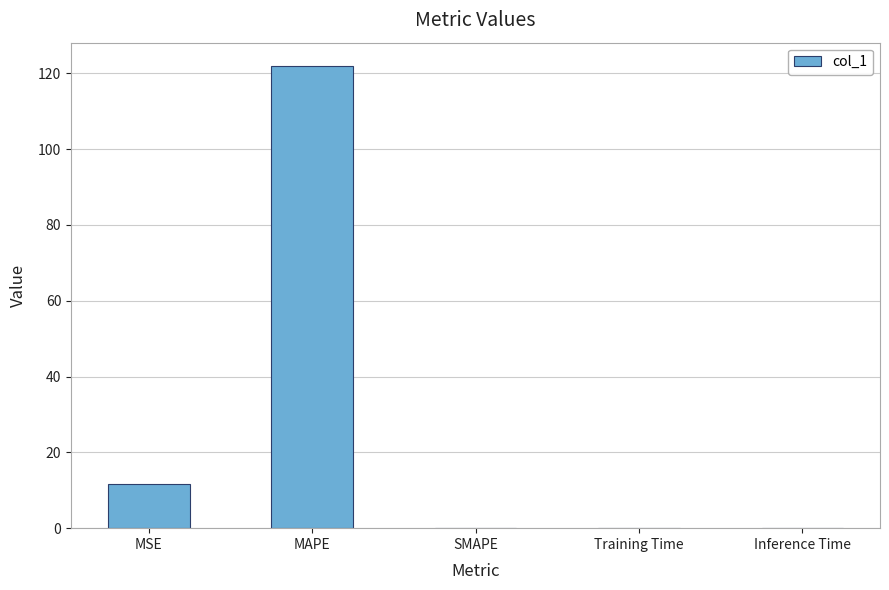

What is the greatest value displayed?

122.0